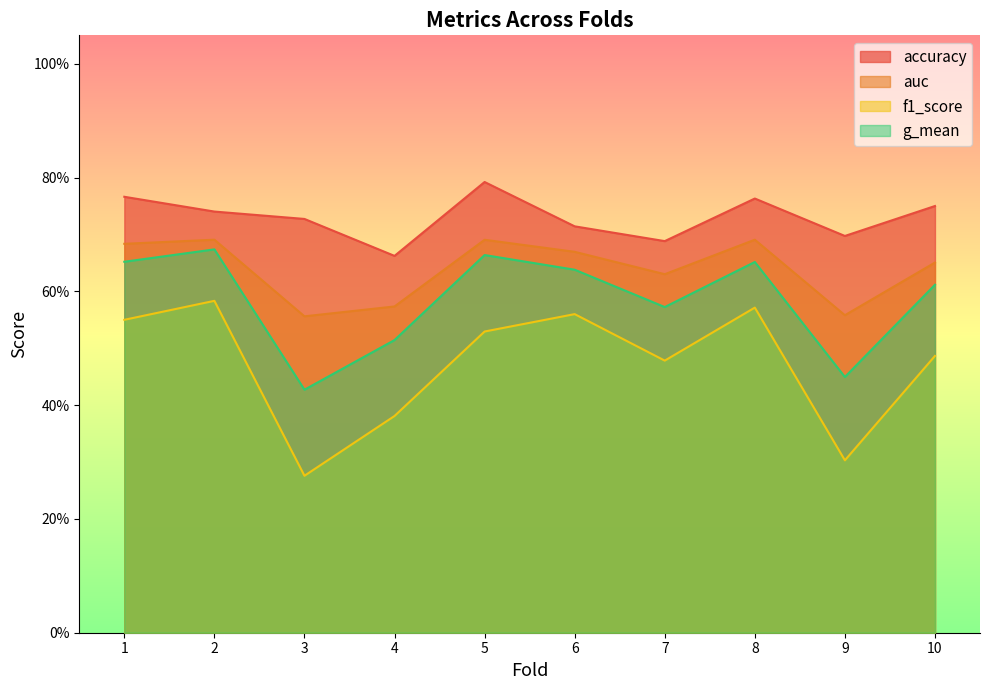

What are all the series names shown in the legend?

accuracy, auc, f1_score, g_mean